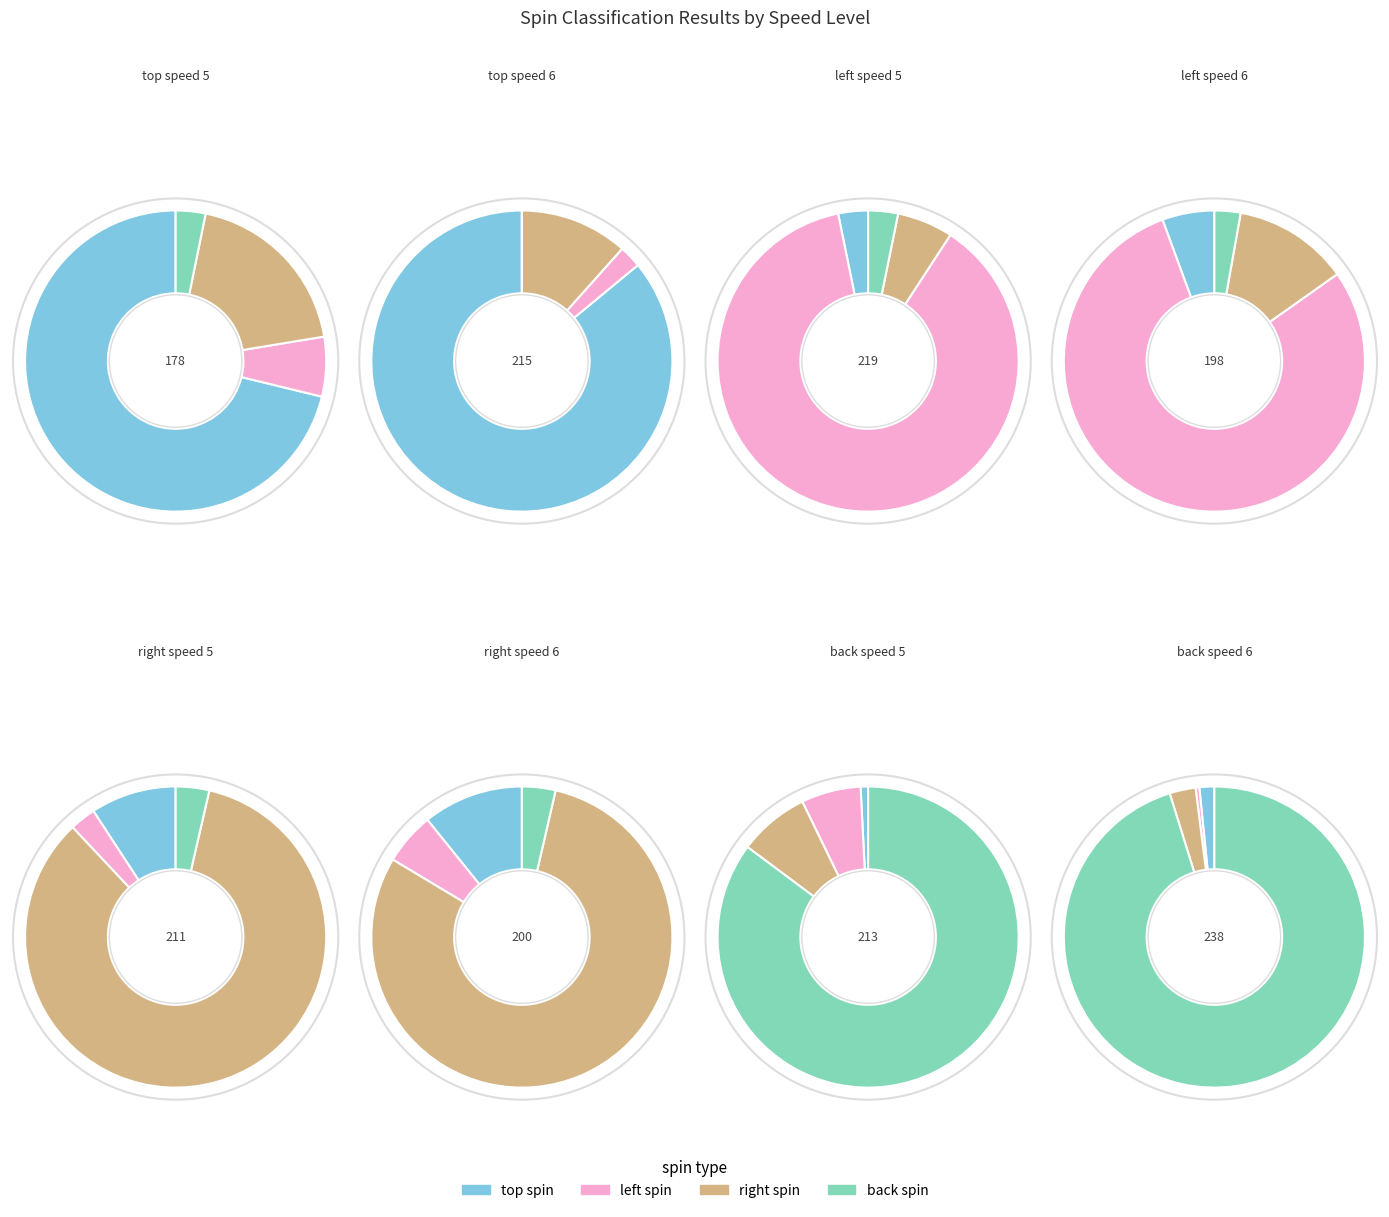

Count the number of slices in the pie.

8